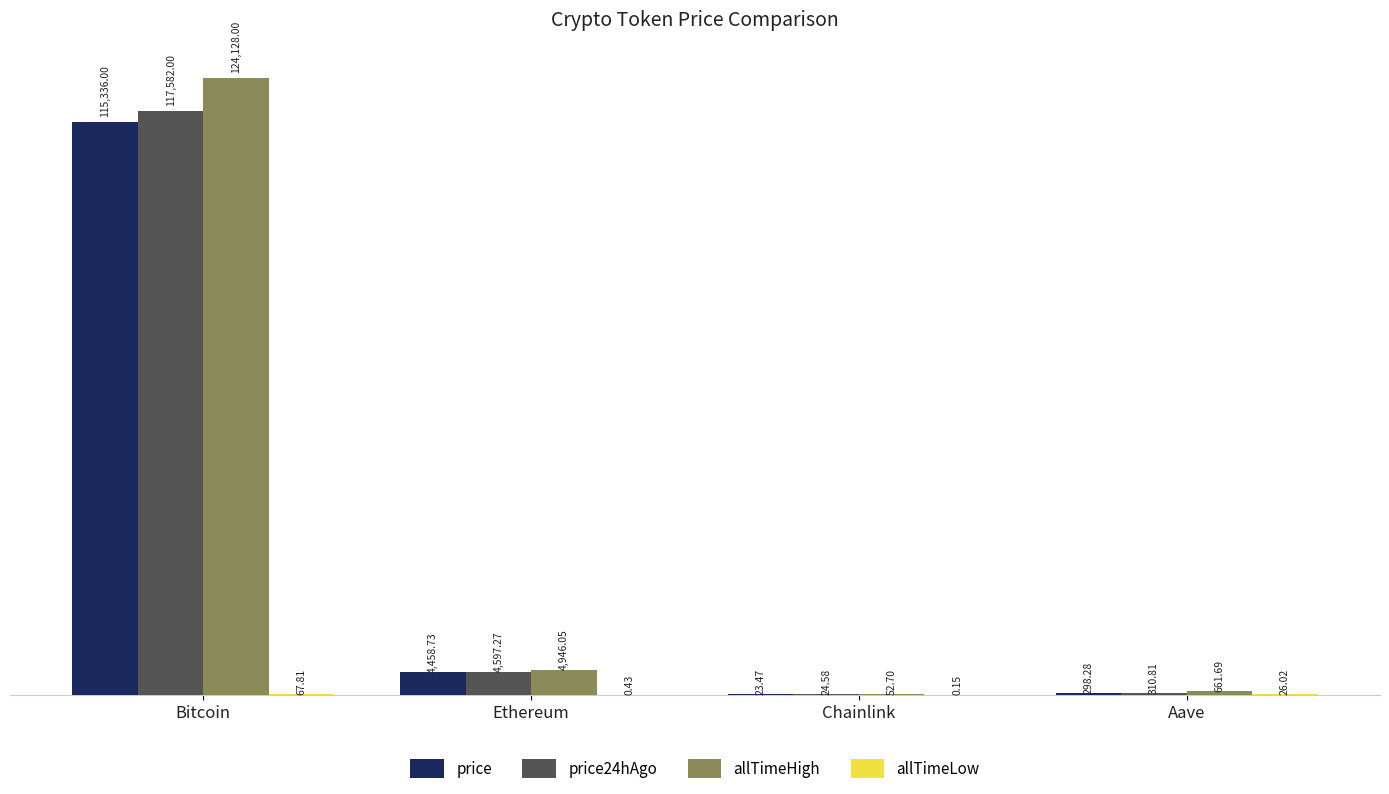

Which series changed the most between Bitcoin and Ethereum?

allTimeHigh